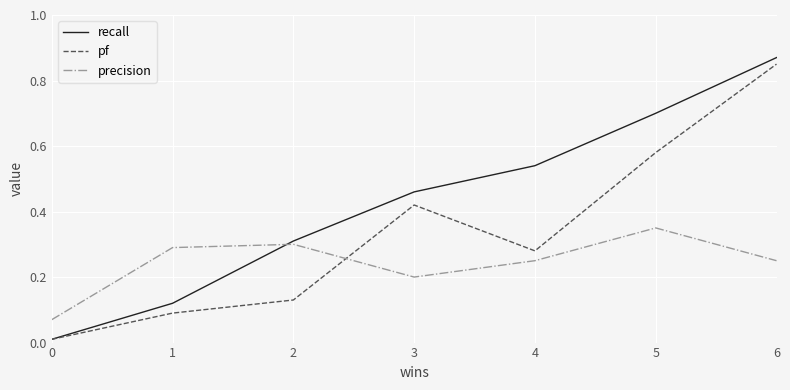

True or false: precision and pf intersect in this chart.

True